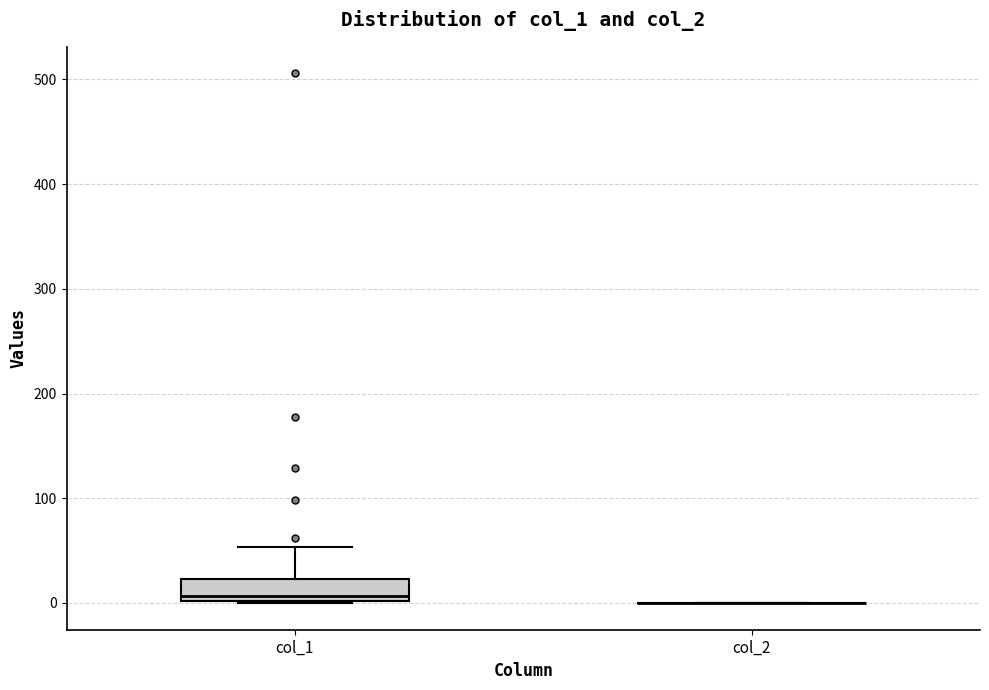

Comparing the boxes themselves (not the whiskers), which one is the tallest?

col_1